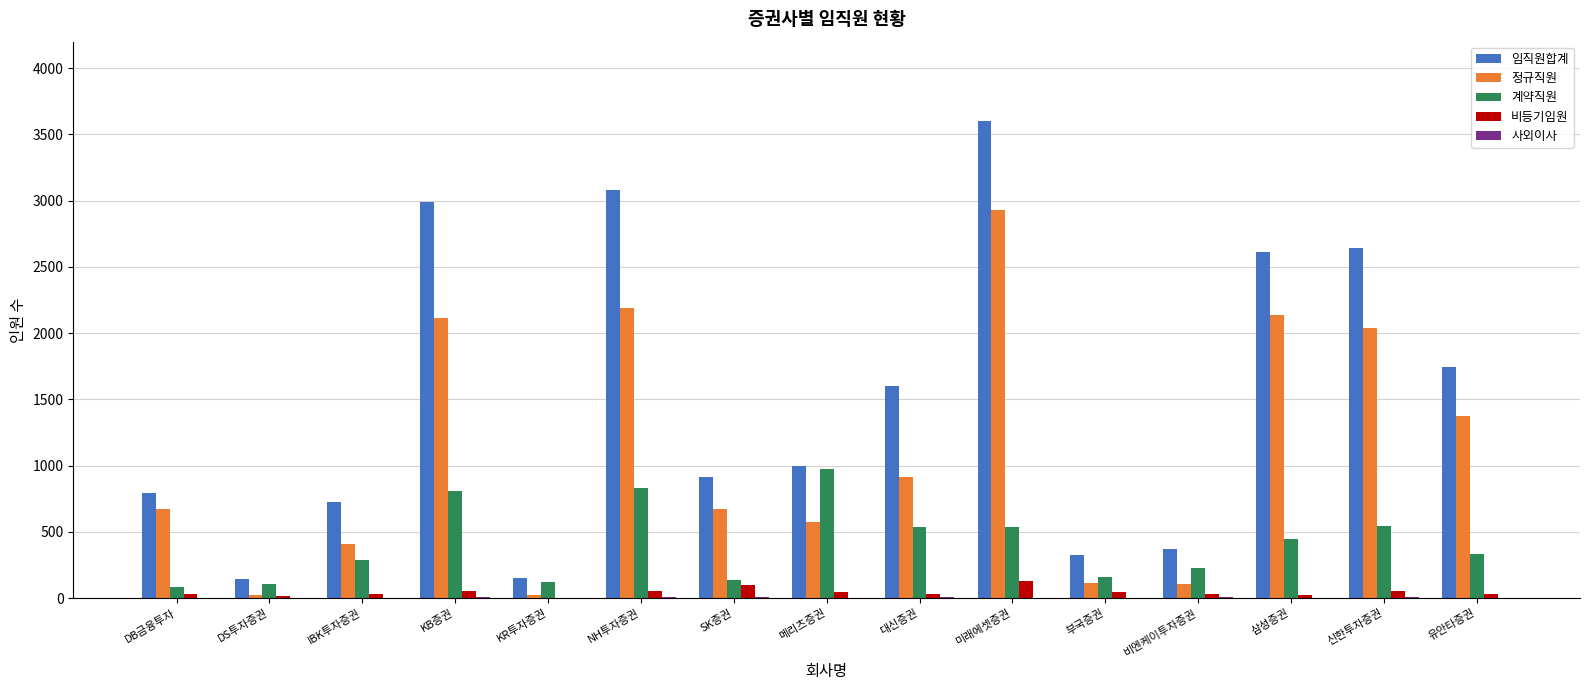

Which series has the largest total across all categories?

임직원합계